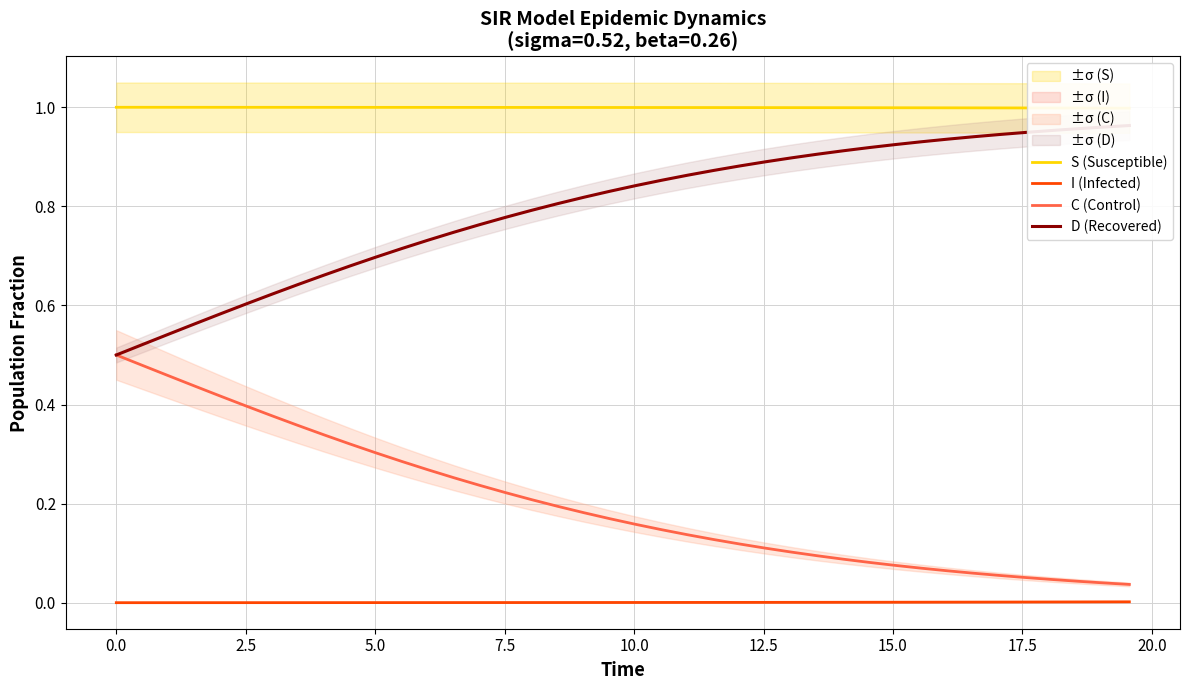

What are all the series names shown in the legend?

S (Susceptible), I (Infected), C (Control), D (Recovered)